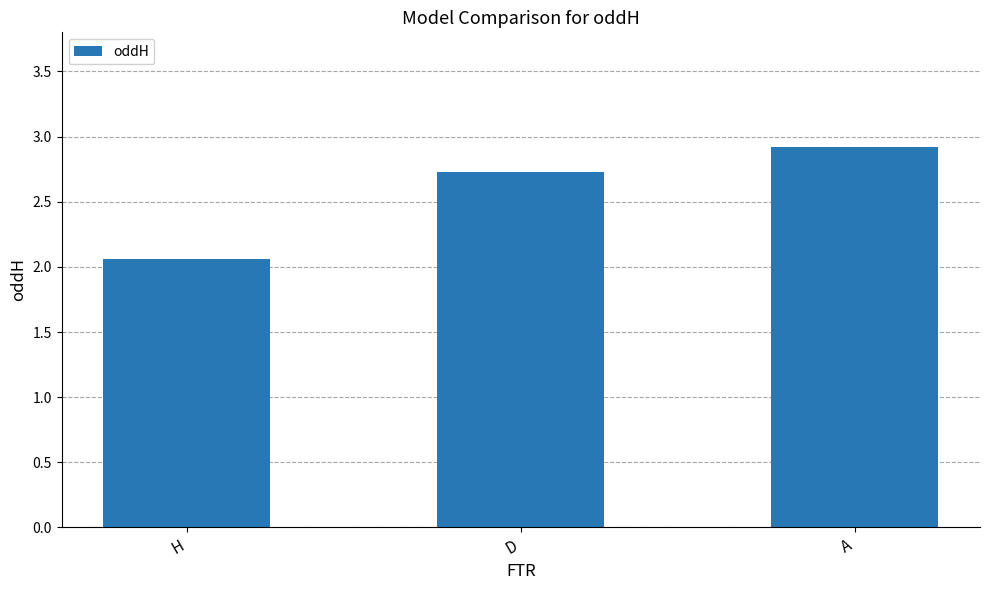

The chart shows a value of 1.6 at D. True or false?

False